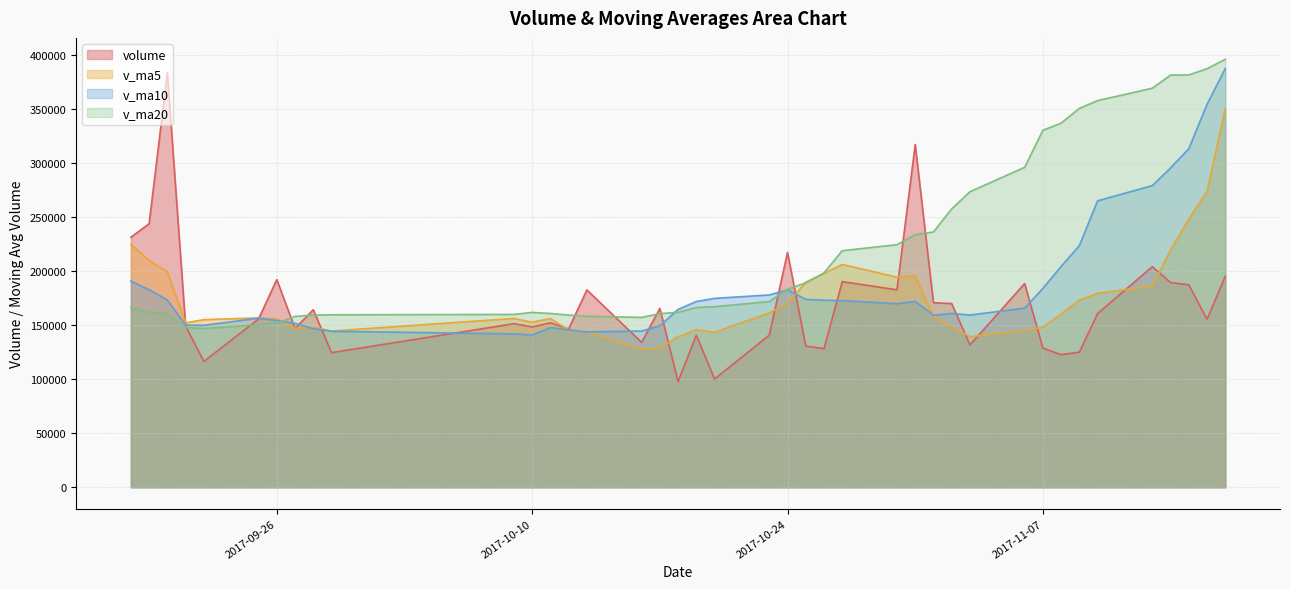

How many times do volume and v_ma10 cross each other?

15